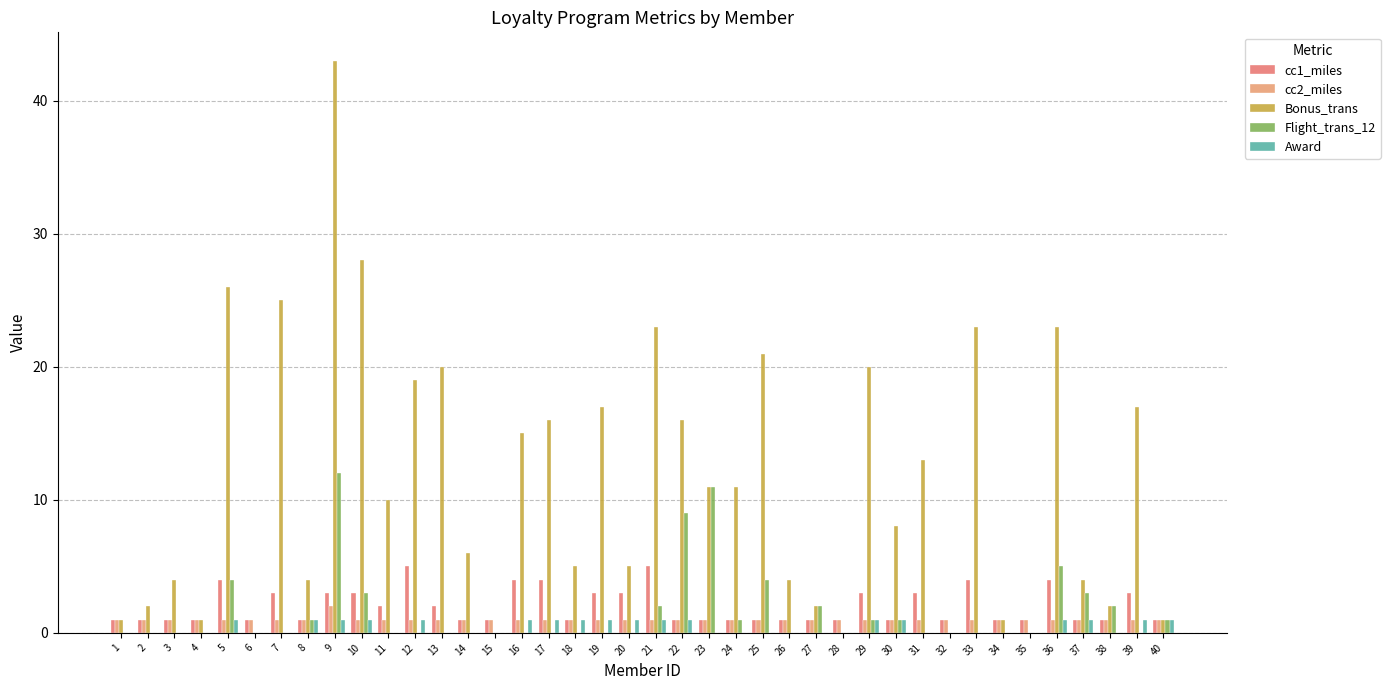

Reading left to right, extract all data points from this chart.

cc1_miles: 1	1	1	1	4	1	3	1	3	3	2	5	2	1	1	4	4	1	3	3	5	1	1	1	1	1	1	1	3	1	3	1	4	1	1	4	1	1	3	1
cc2_miles: 1	1	1	1	1	1	1	1	2	1	1	1	1	1	1	1	1	1	1	1	1	1	1	1	1	1	1	1	1	1	1	1	1	1	1	1	1	1	1	1
Bonus_trans: 1	2	4	1	26	0	25	4	43	28	10	19	20	6	0	15	16	5	17	5	23	16	11	11	21	4	2	0	20	8	13	0	23	1	0	23	4	2	17	1
Flight_trans_12: 0	0	0	0	4	0	0	1	12	3	0	0	0	0	0	0	0	0	0	0	2	9	11	1	4	0	2	0	1	1	0	0	0	0	0	5	3	2	0	1
Award: 0	0	0	0	1	0	0	1	1	1	0	1	0	0	0	1	1	1	1	1	1	1	0	0	0	0	0	0	1	1	0	0	0	0	0	1	1	0	1	1